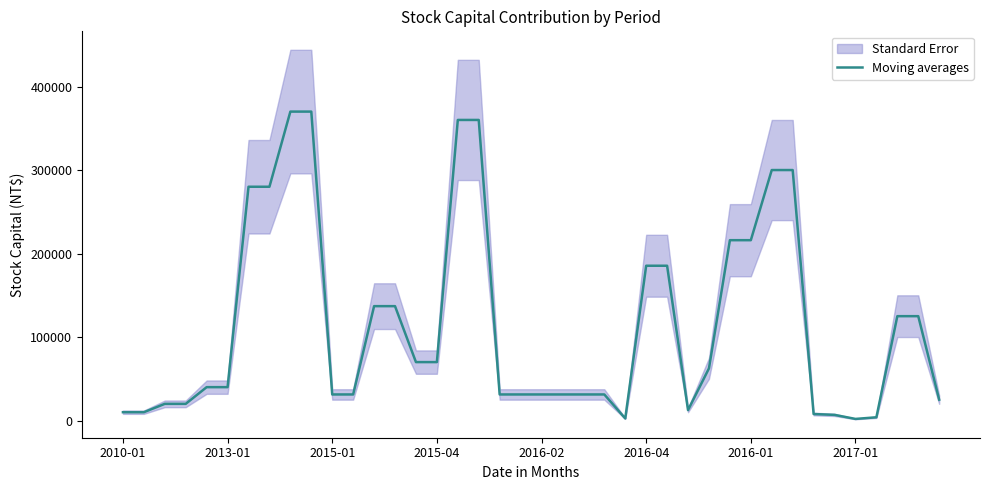

What is the value of the 33rd point from the left?

300000